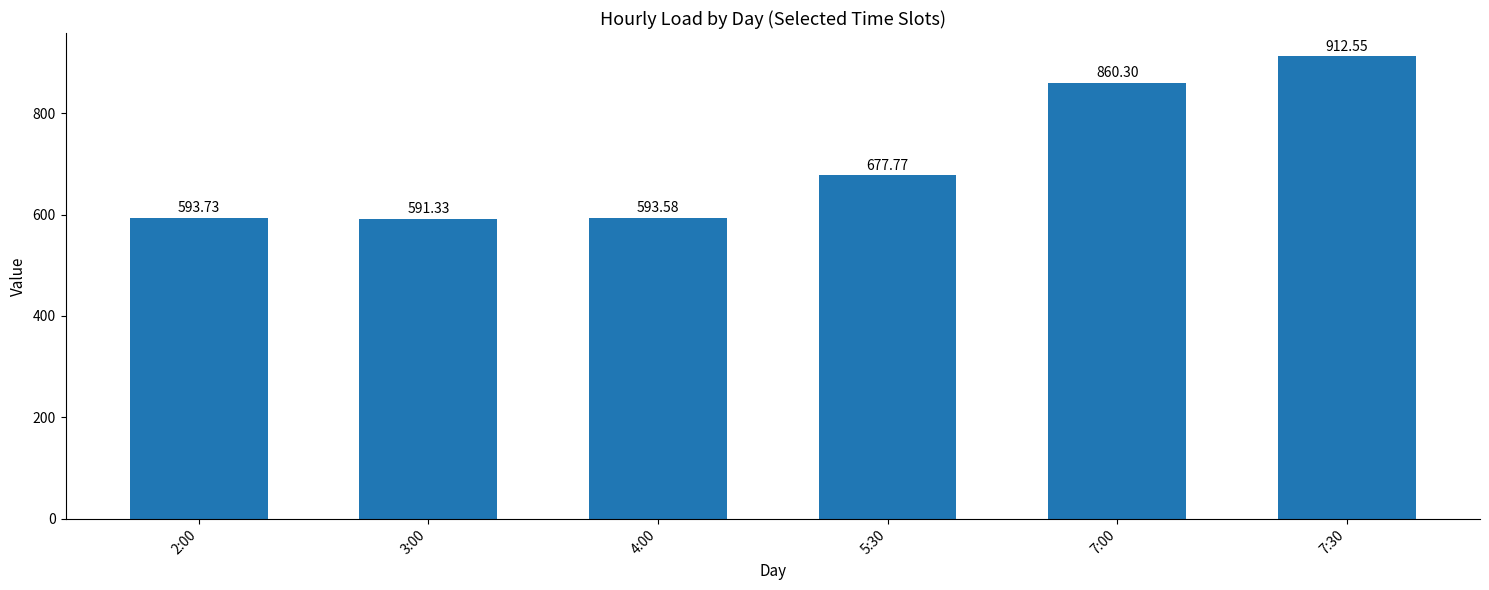

Which label corresponds to the largest value in the chart?

7:30